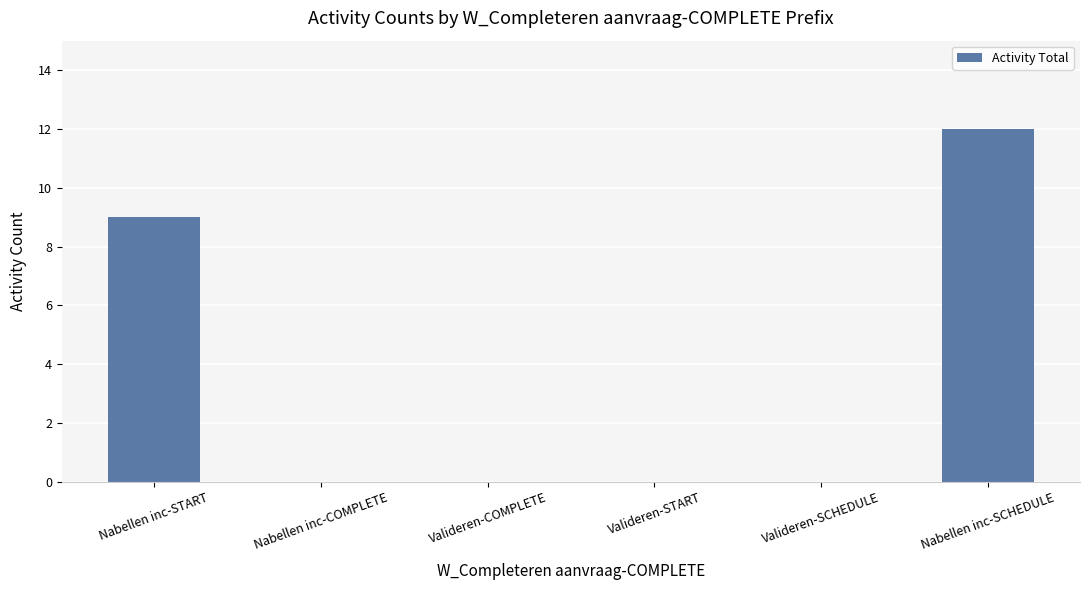

What is the greatest value displayed?

12